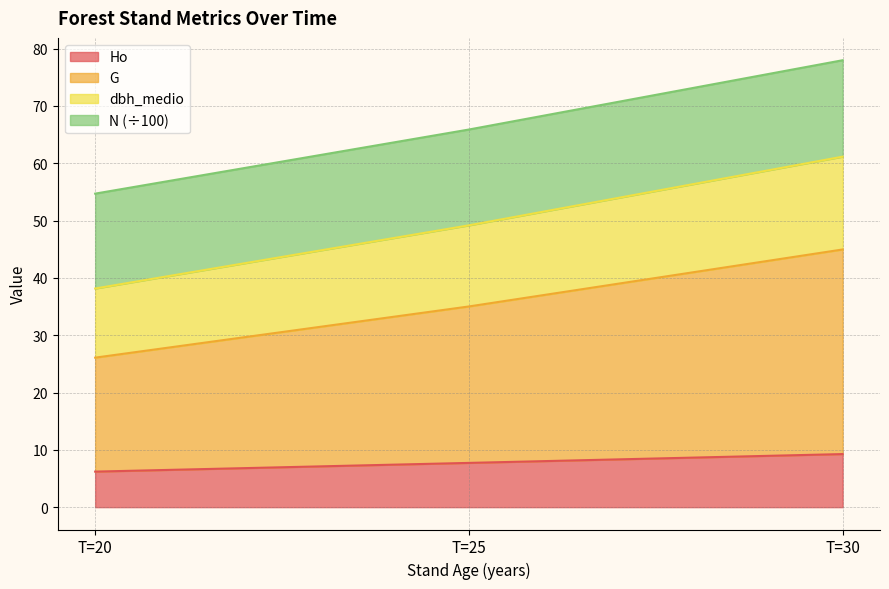

What is the highest value of the Ho series?

9.3